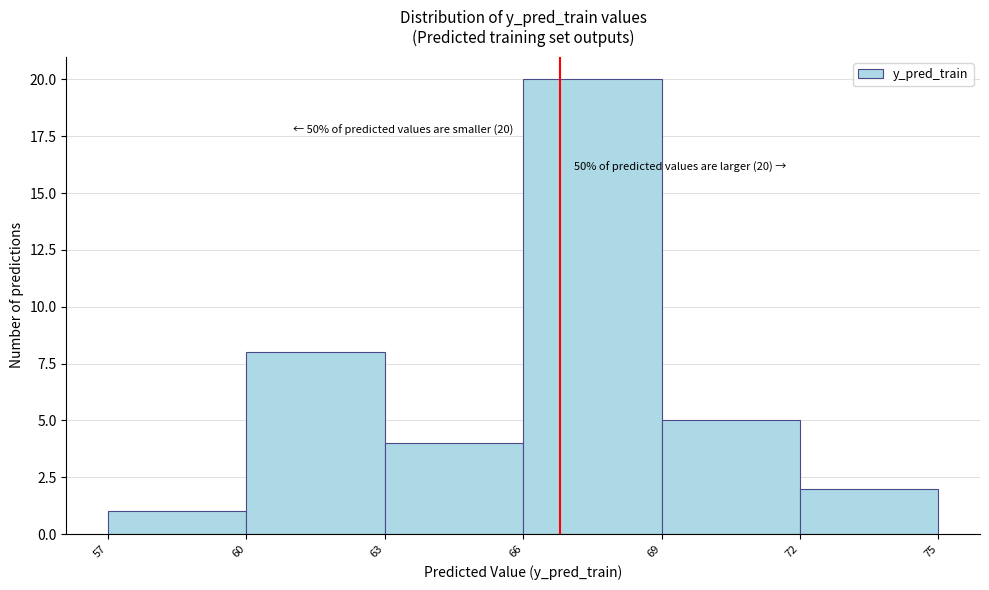

Over which range of the x-axis is the bar tallest?

66 to 69